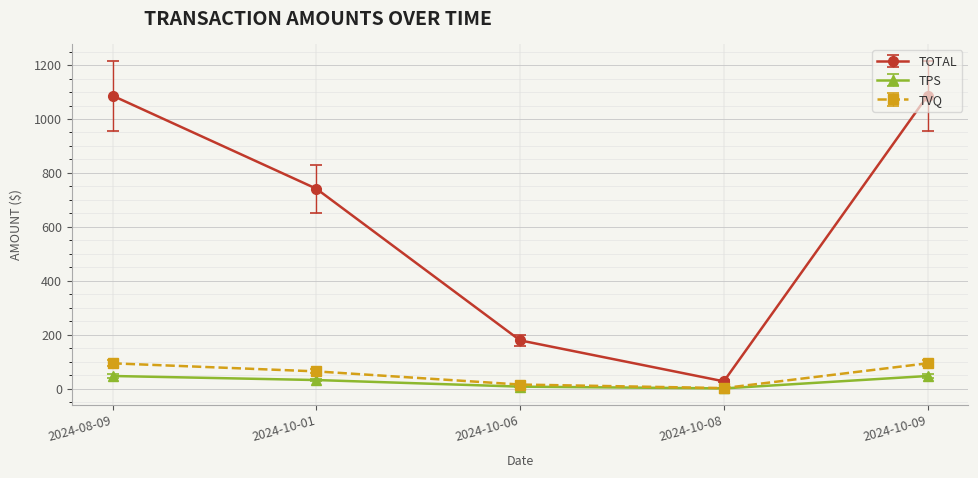

At which label is TVQ closest to 48?

2024-10-01